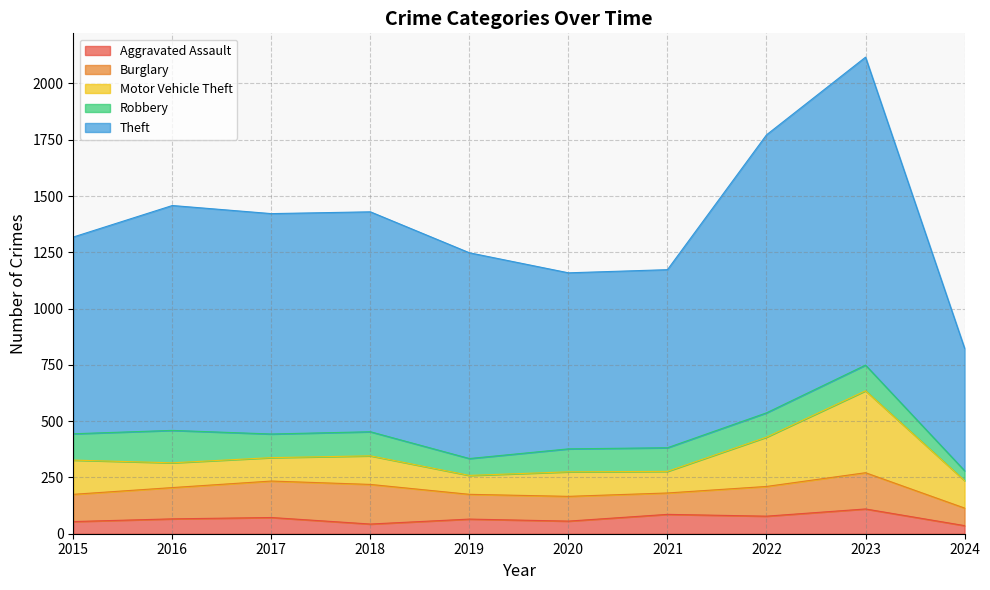

The Aggravated Assault series shows 25 at 2018. True or false?

False